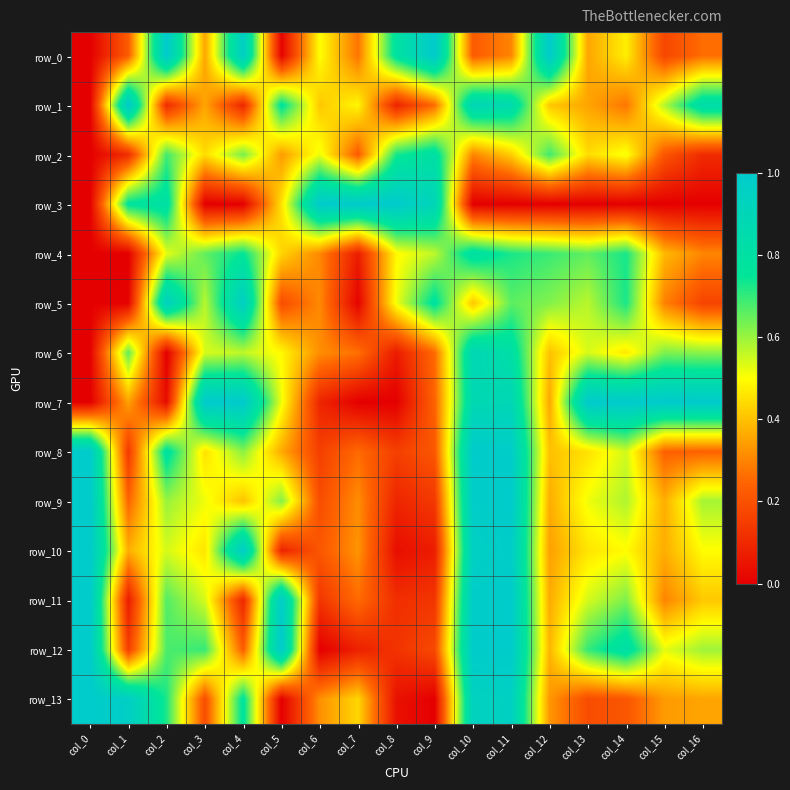

The row_4 series shows 0.2 at col_6. True or false?

False